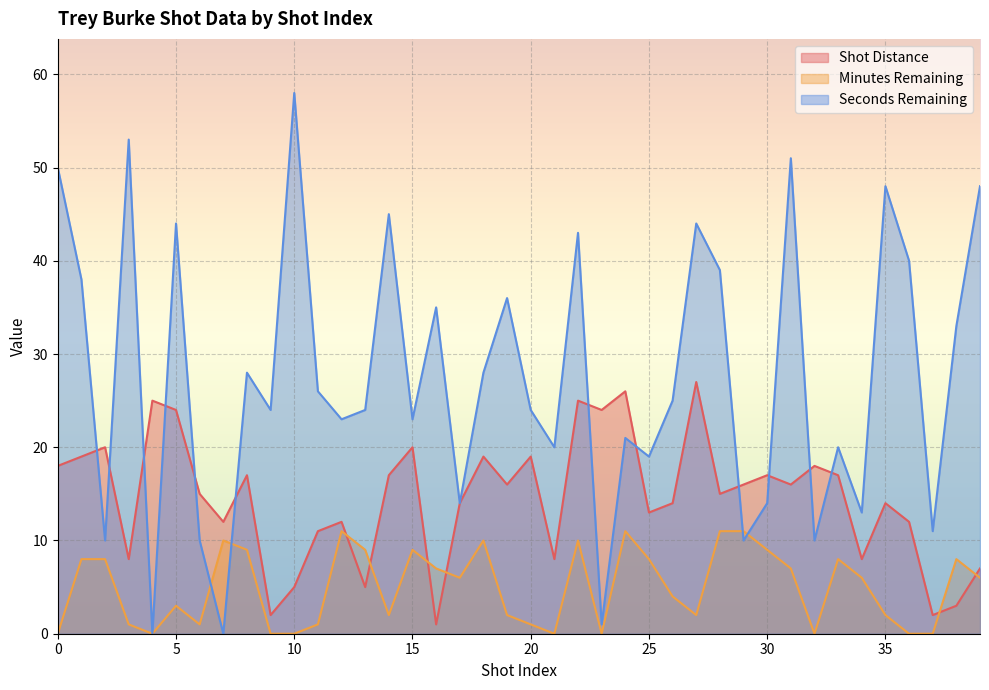

How many lines are shown in the chart?

3